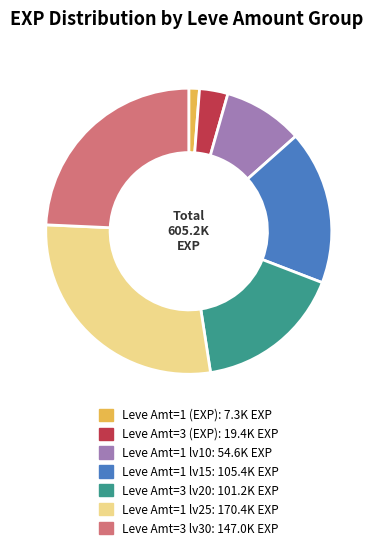

Is Leve Amt=1 lv10: 54.6K EXP the majority of the pie?

No